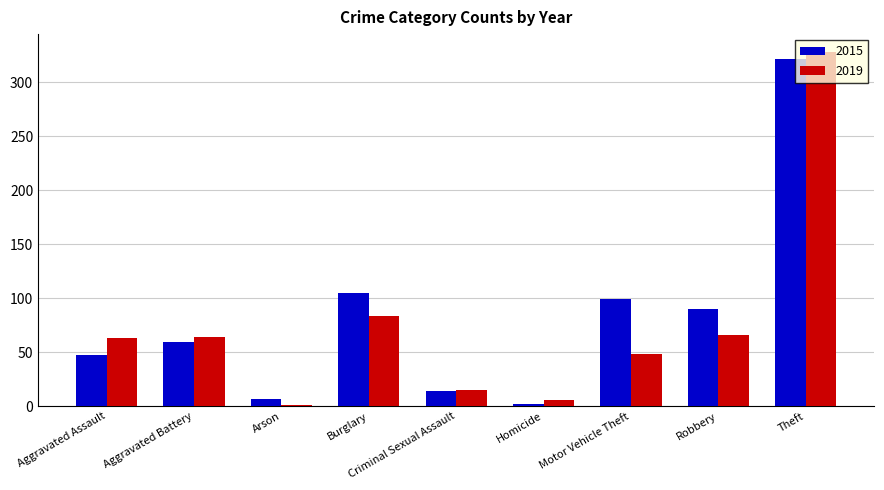

What is the maximum value for 2019?

328